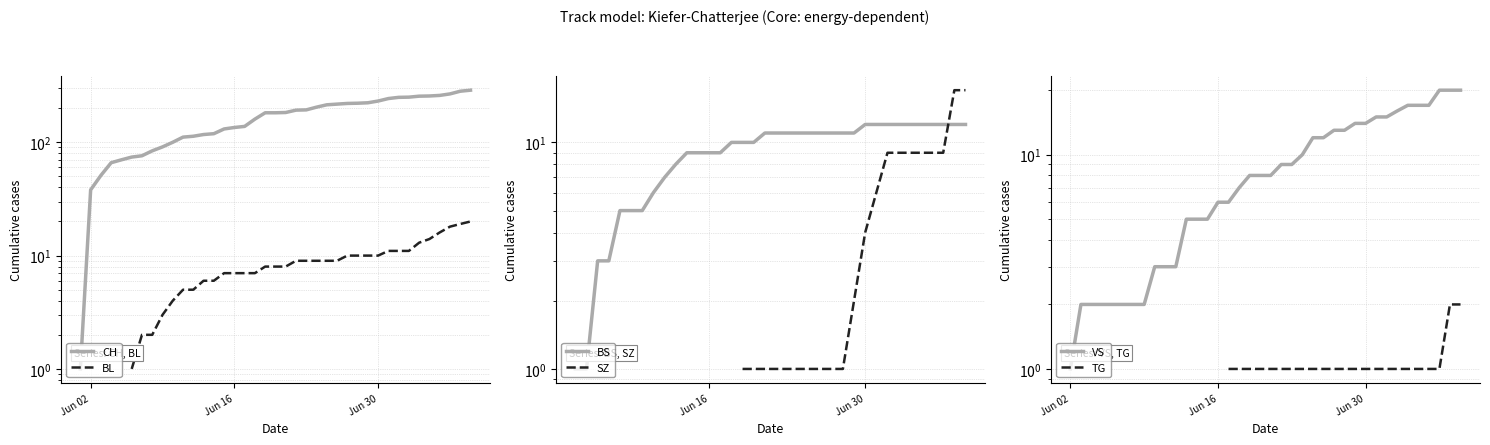

How many BL values are between 4 and 10?

21